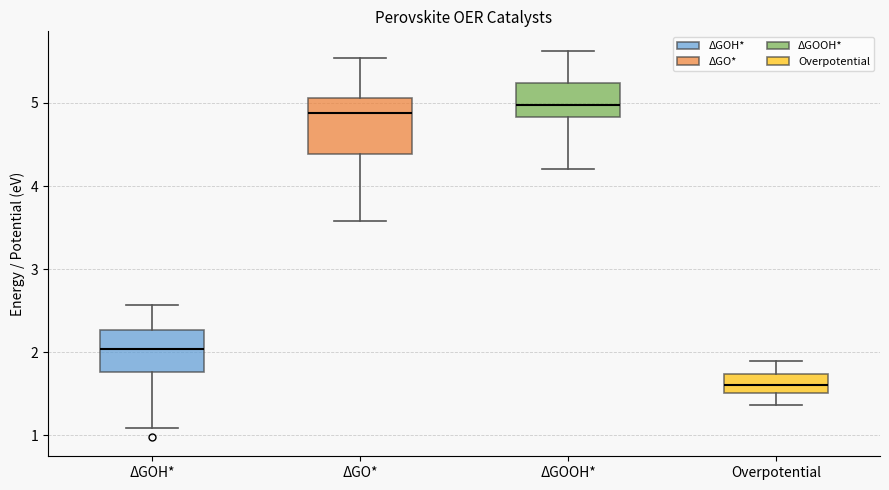

Reading left to right, read every box against the y-axis: the position of its median line, the range the box covers, and the ends of its whiskers. The values are not printed on the chart, so give them approximately, as read against the axis.

ΔGOH*: median 2.0, box 1.8 to 2.3, whiskers 1.1 to 2.6
ΔGO*: median 4.9, box 4.4 to 5.1, whiskers 3.6 to 5.5
ΔGOOH*: median 5.0, box 4.8 to 5.2, whiskers 4.2 to 5.6
Overpotential: median 1.6, box 1.5 to 1.7, whiskers 1.4 to 1.9